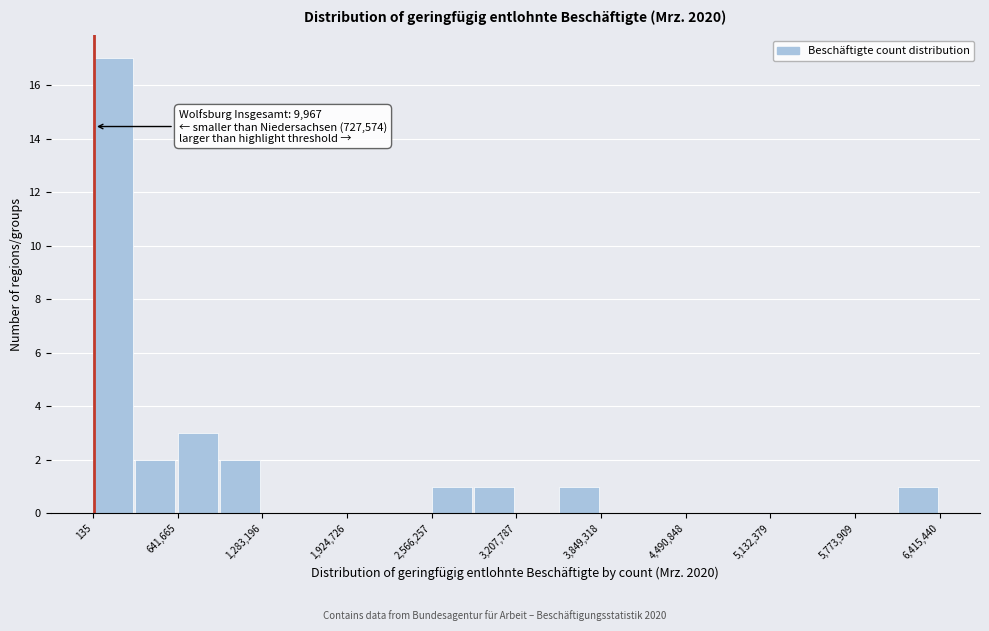

Around what value on the x-axis is the tallest bar? Give the approximate position of its centre, as read against the axis.

200000